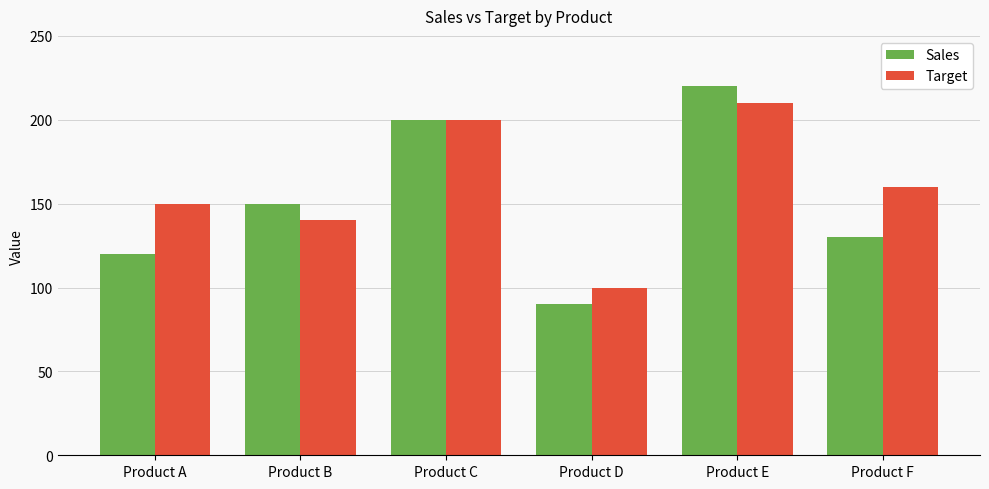

How many bars are there in each group?

2